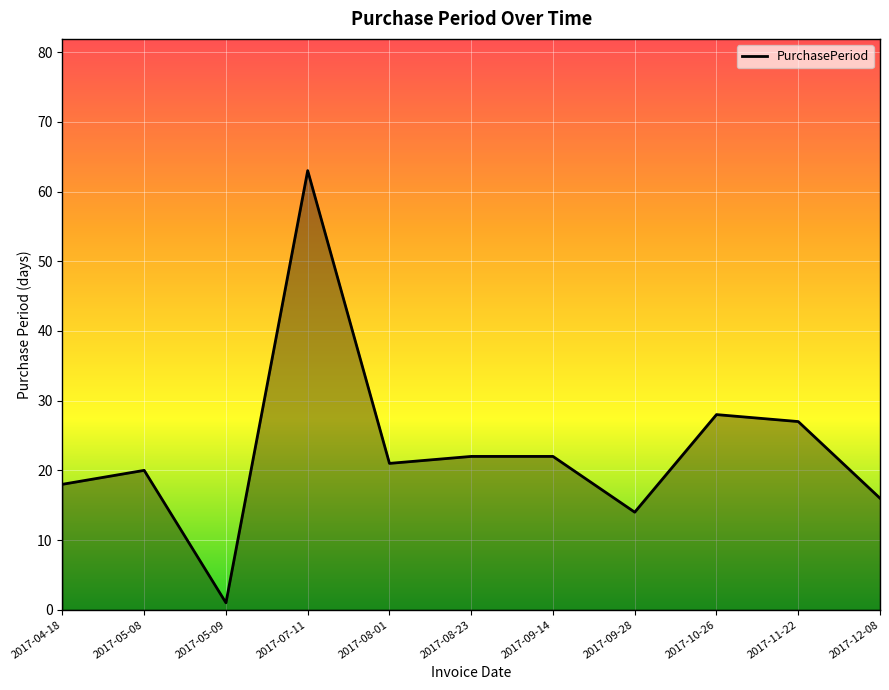

Reading left to right, transcribe all the data shown in this chart.

2017-04-18=18	2017-05-08=20	2017-05-09=1	2017-07-11=63	2017-08-01=21	2017-08-23=22	2017-09-14=22	2017-09-28=14	2017-10-26=28	2017-11-22=27	2017-12-08=16